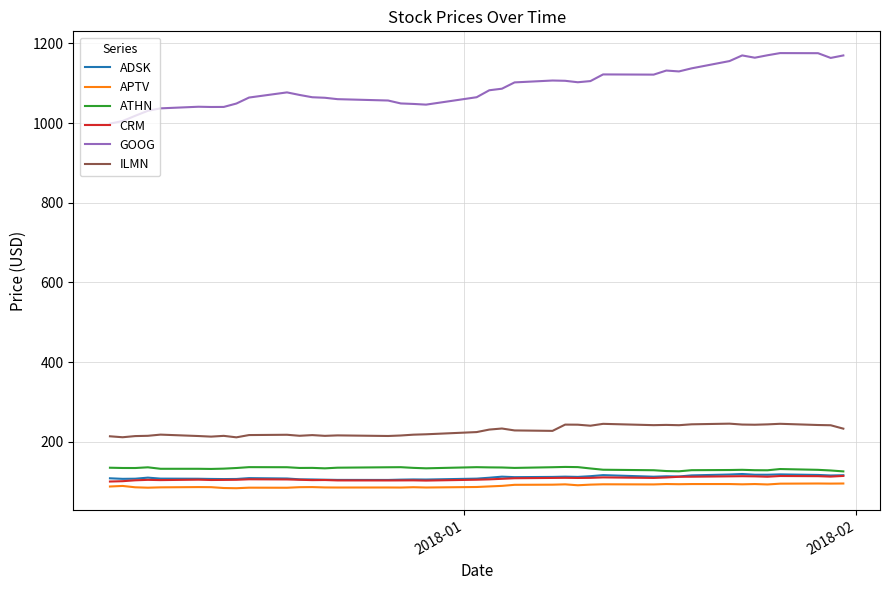

In ADSK, how many points are higher than both neighbors (excluding endpoints)?

9